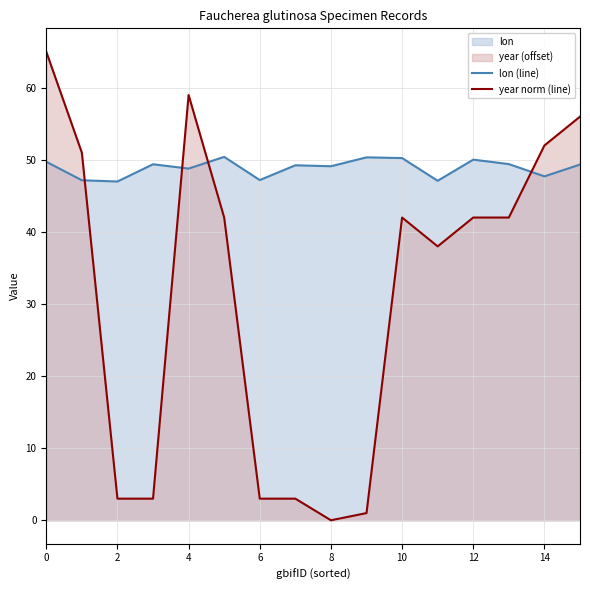

What is the difference between the highest and lowest values at 12?

8.0